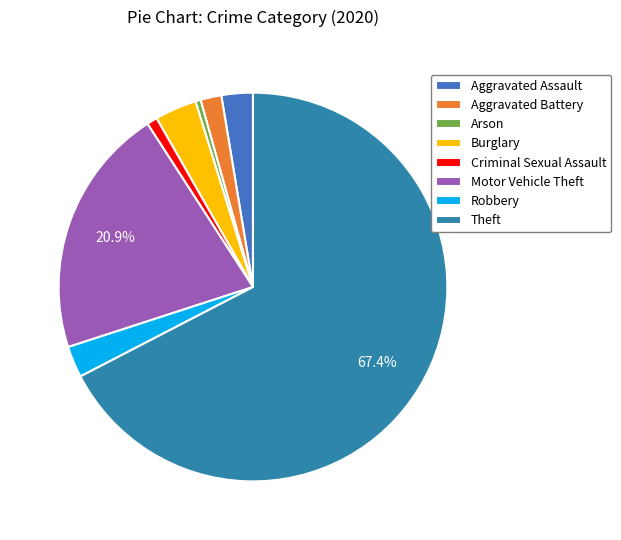

What percentage is NOT represented by Theft?

32.6%